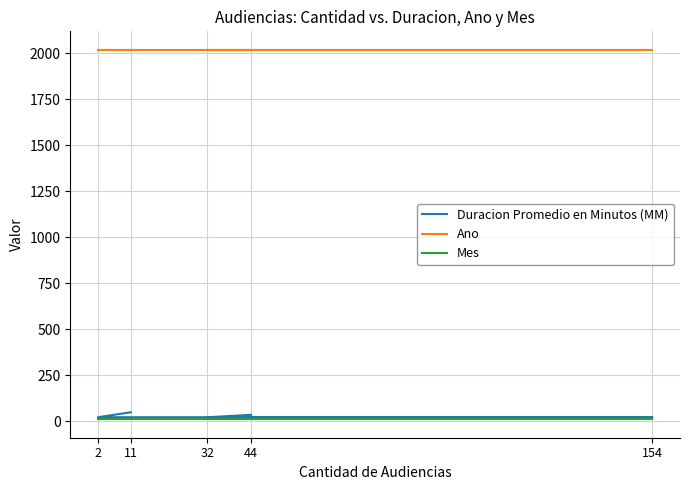

The Mes series shows 16 at 44. True or false?

False